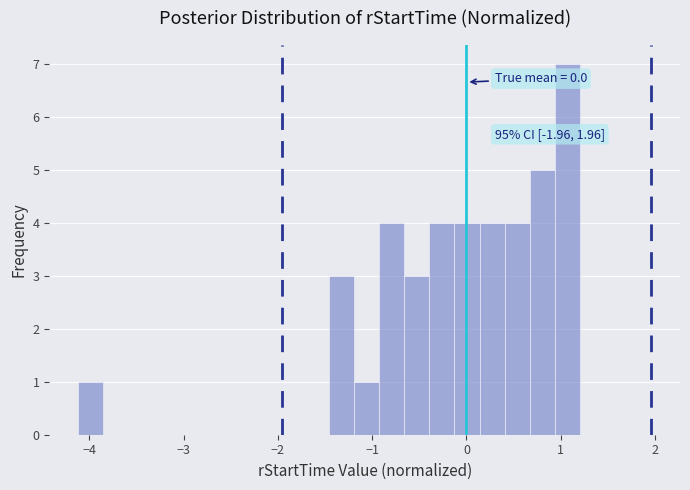

Read against the x-axis, roughly where is the centre of the tallest bar?

1.1